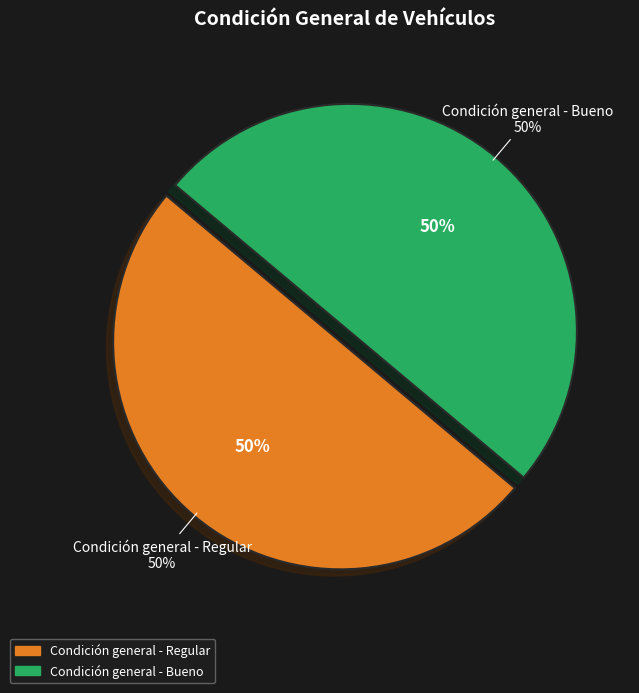

The Condición general - Bueno slice represents 50% of the pie. True or false?

True